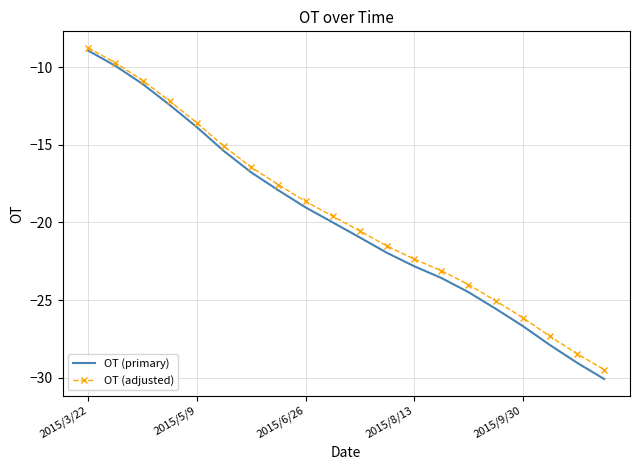

Which series has the widest spread of values?

OT (primary)